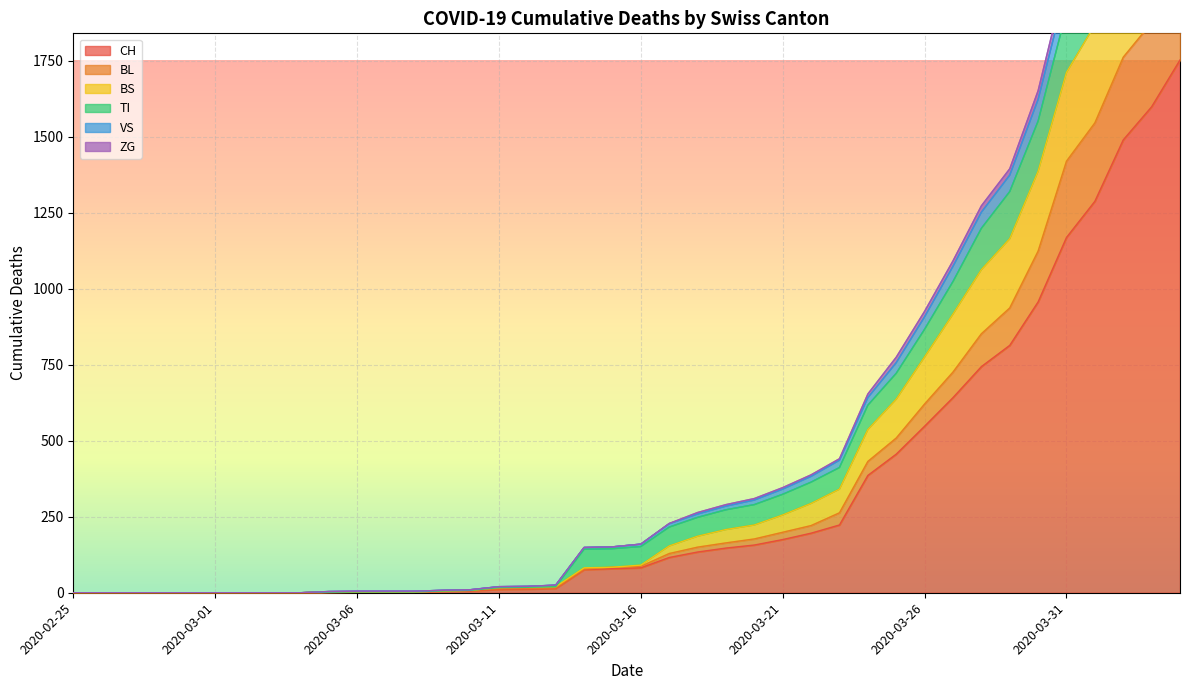

True or false: BL and TI intersect in this chart.

False